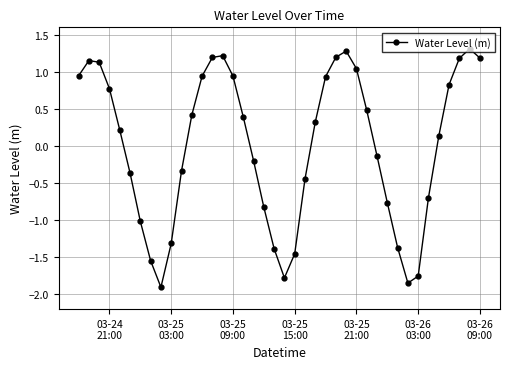

How many points are lower than both their immediate neighbors (excluding endpoints)?

3